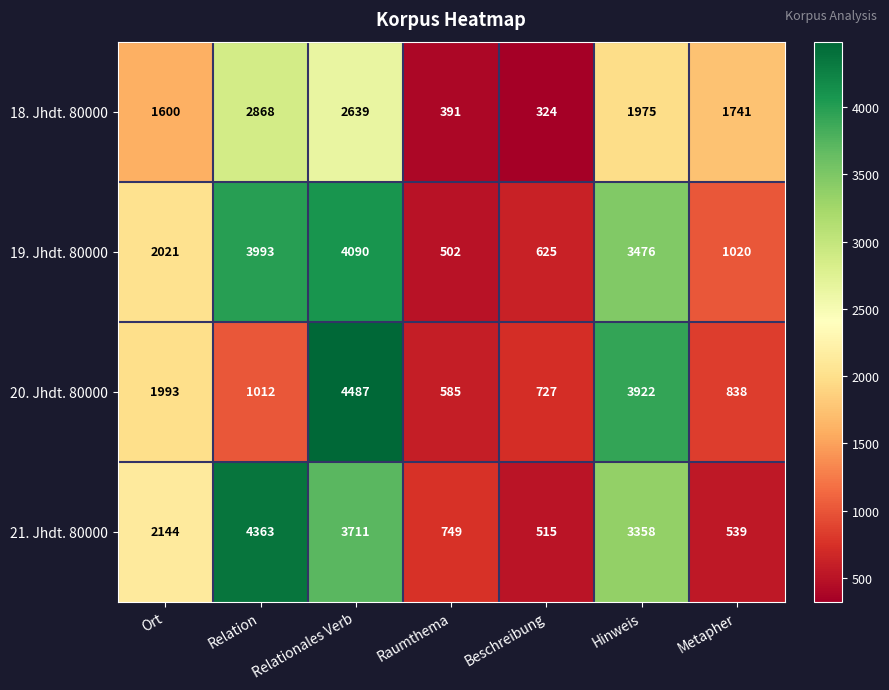

What is the difference between the 20. Jhdt. 80000 values at Beschreibung and Hinweis?

3195